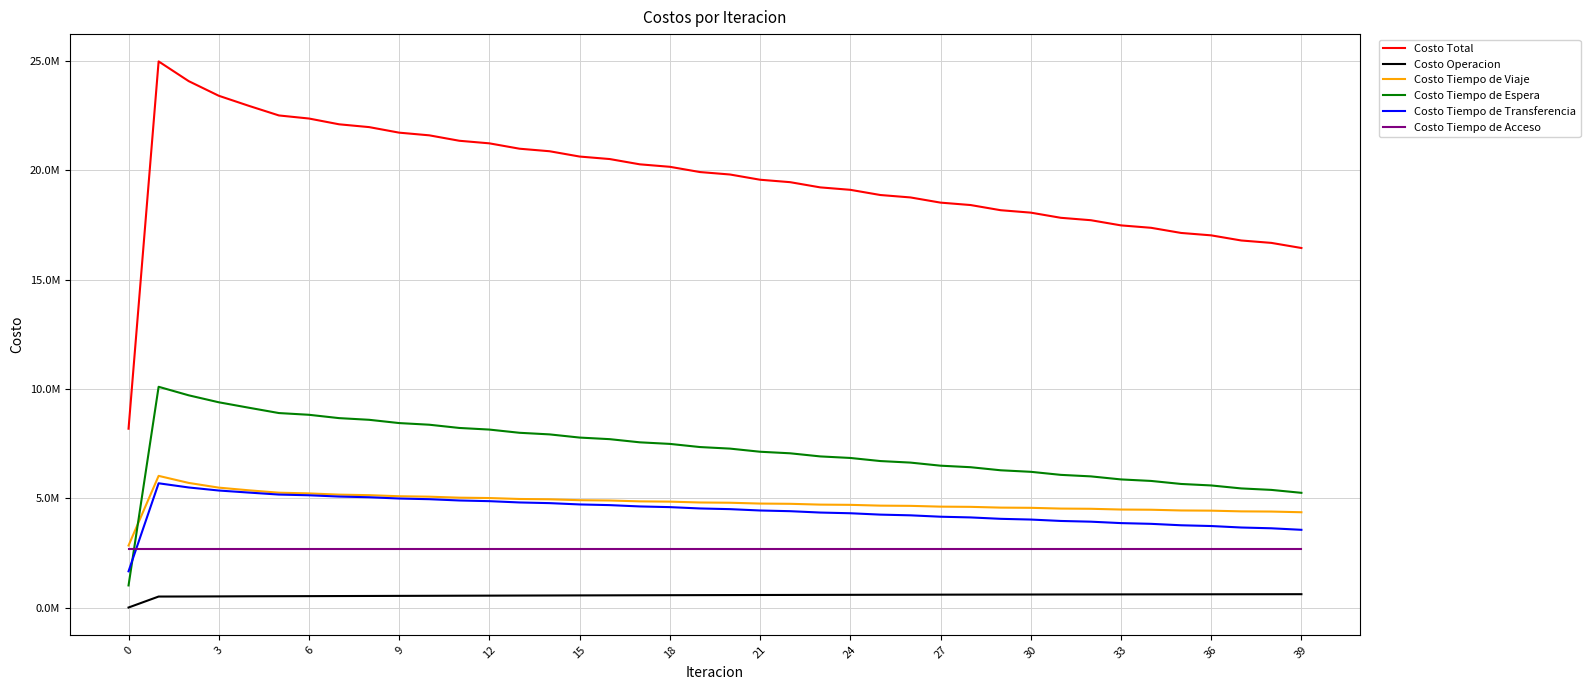

Does the chart have visible grid lines?

Yes